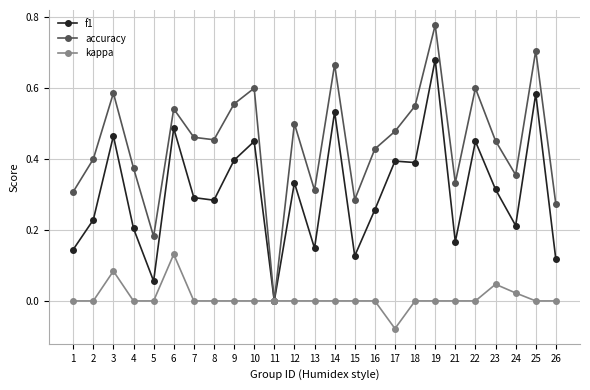

Rank the series at 17 from lowest to highest value.

kappa, f1, accuracy